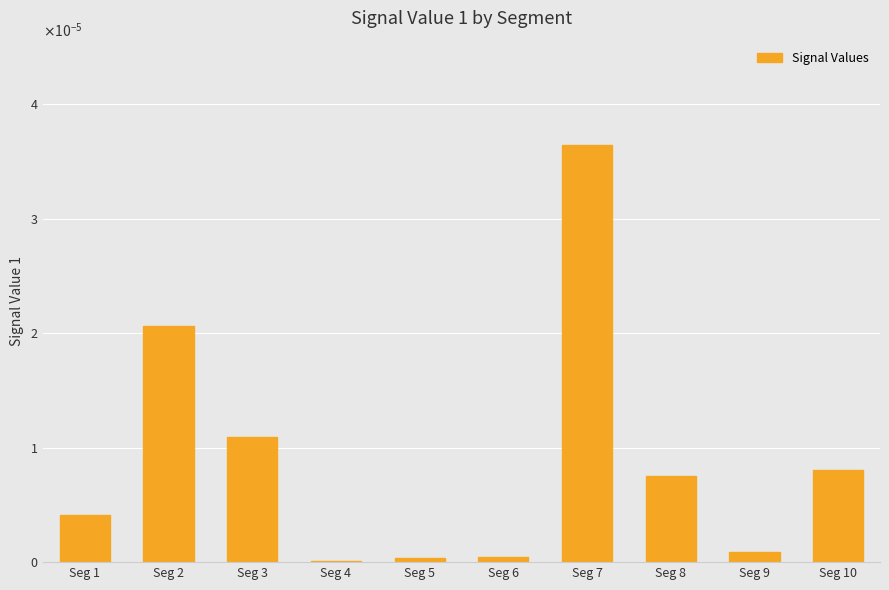

List the labels in order of value, largest first.

Seg 7, Seg 2, Seg 3, Seg 10, Seg 8, Seg 1, Seg 9, Seg 6, Seg 5, Seg 4